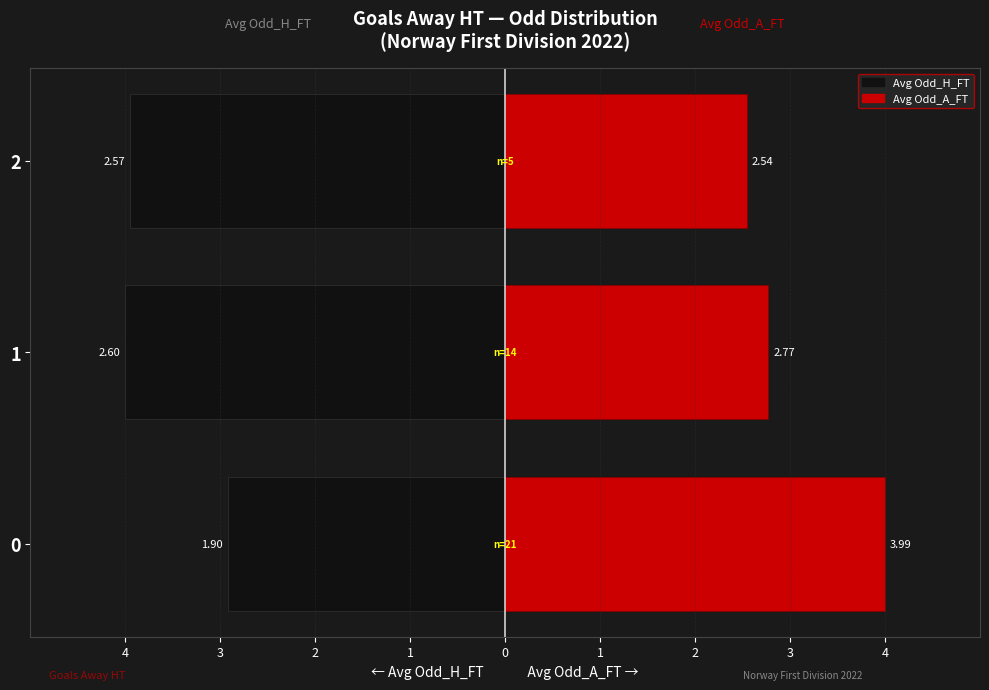

Rank the series by their average value, from highest to lowest.

Avg Odd_A_FT, Avg Odd_H_FT